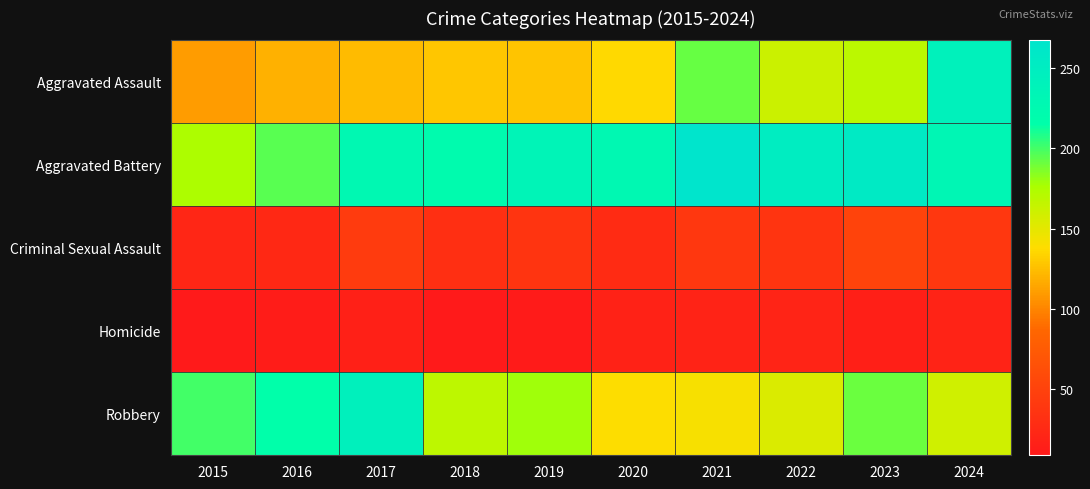

At 2015, list the series in order from smallest to largest.

Homicide, Criminal Sexual Assault, Aggravated Assault, Aggravated Battery, Robbery